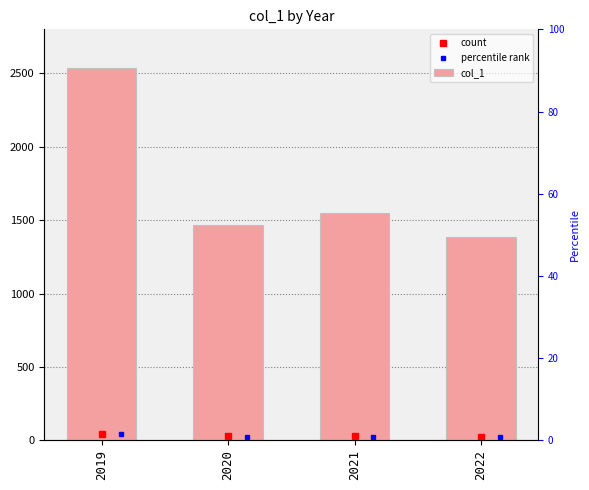

At which label does the data first exceed 1546?

2019